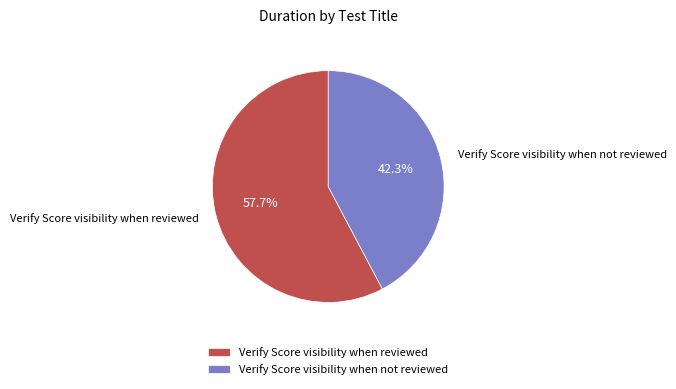

Which slice is the largest?

Verify Score visibility when reviewed